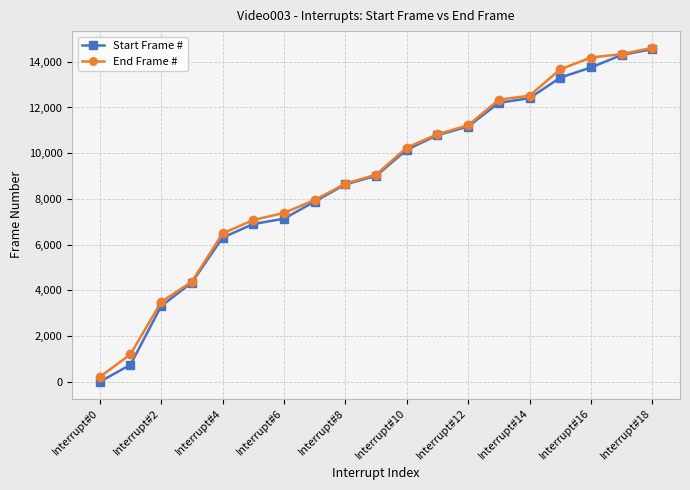

What is the highest value of the End Frame # series?

14610